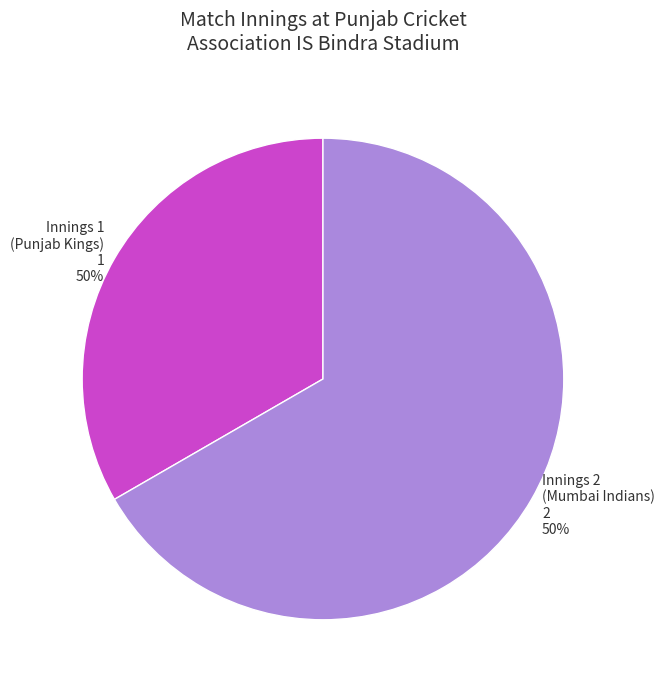

How many slices are in this pie chart?

2